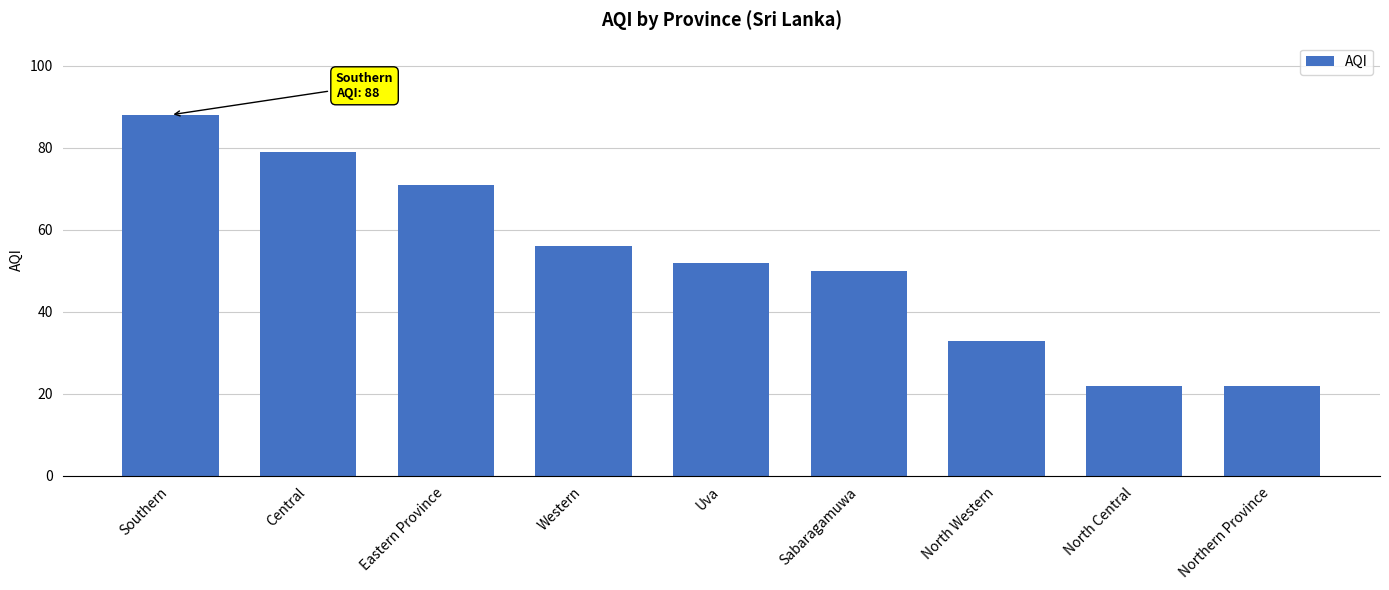

The chart shows a value of 33 at North Western. True or false?

True